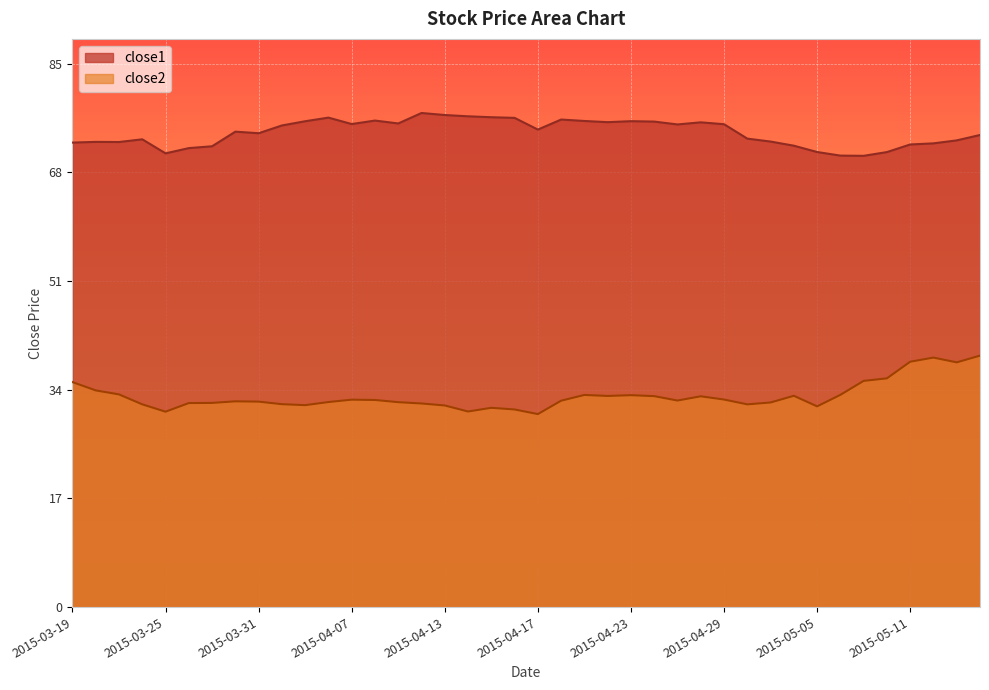

Reading left to right, list all the values displayed in this chart.

close1: 72.5	72.6	72.5	73.0	70.8	71.6	71.9	74.2	73.9	75.1	75.8	76.3	75.3	75.9	75.4	77.1	76.8	76.6	76.4	76.3	74.5	76.0	75.8	75.6	75.8	75.7	75.3	75.6	75.3	73.1	72.6	72.0	71.0	70.4	70.4	71.0	72.2	72.3	72.8	73.6
close2: 35.1	33.8	33.2	31.6	30.5	31.8	31.9	32.1	32.0	31.6	31.5	32.0	32.4	32.3	32.0	31.8	31.4	30.5	31.1	30.8	30.1	32.2	33.1	32.9	33.1	32.9	32.2	32.9	32.4	31.6	31.9	33.0	31.3	33.1	35.3	35.7	38.3	38.9	38.2	39.2